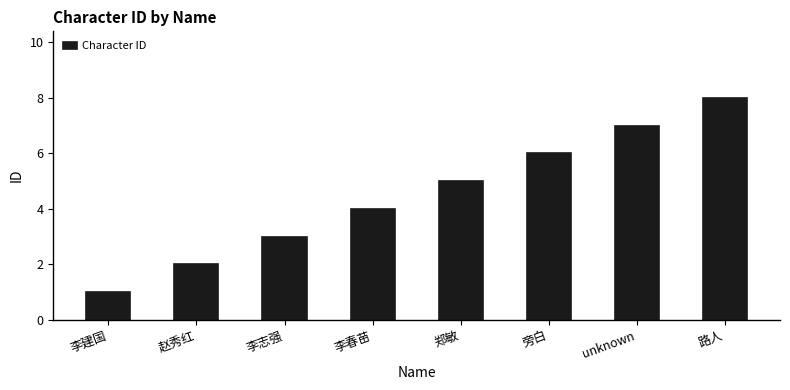

The value at 郑敏 is 5. True or false?

True